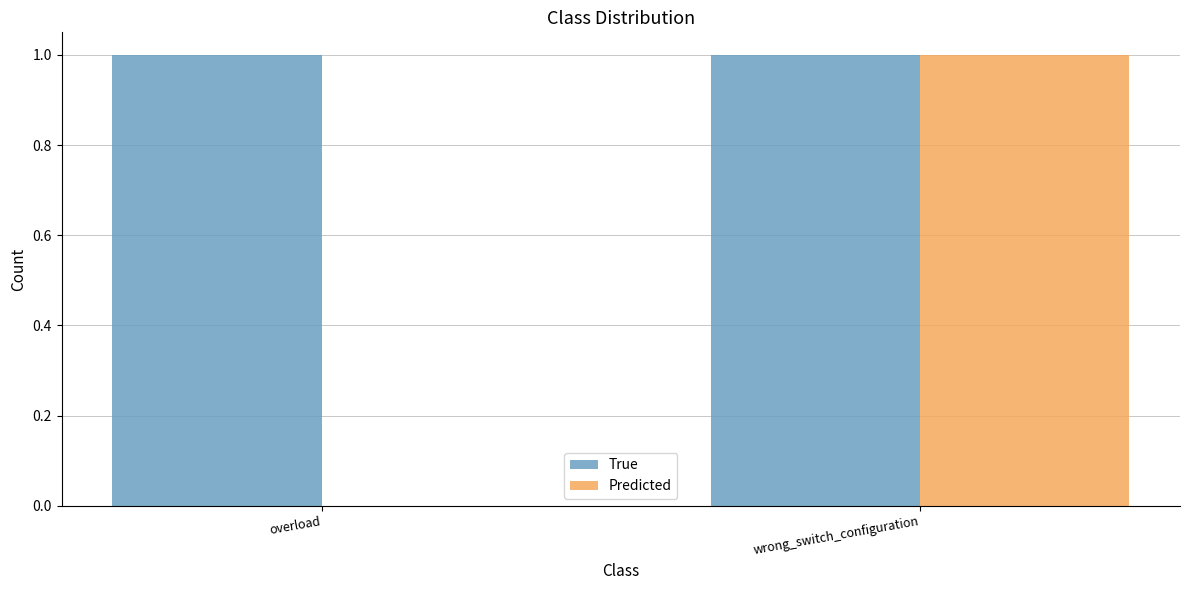

At which category is the sum across all series the highest?

wrong_switch_configuration